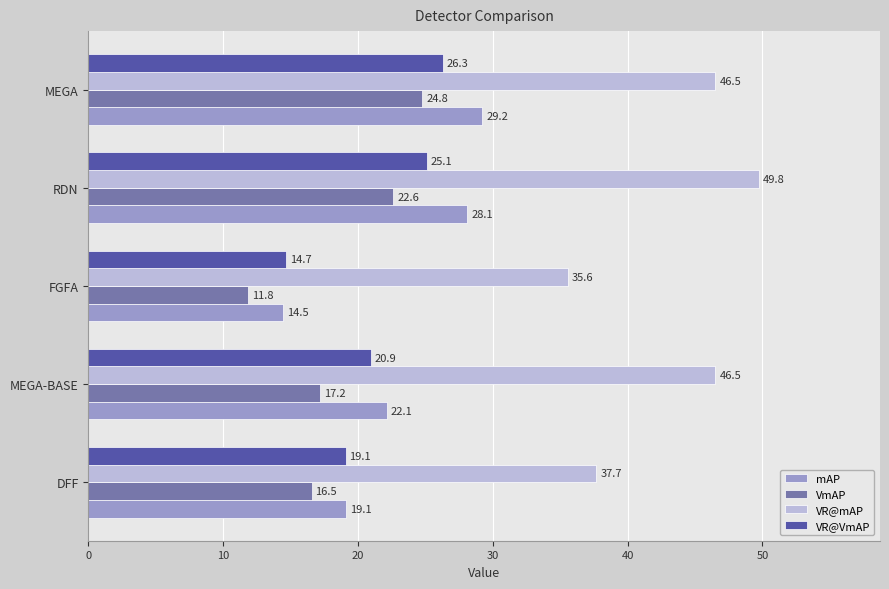

Between MEGA-BASE and MEGA, which series saw the biggest shift?

VmAP